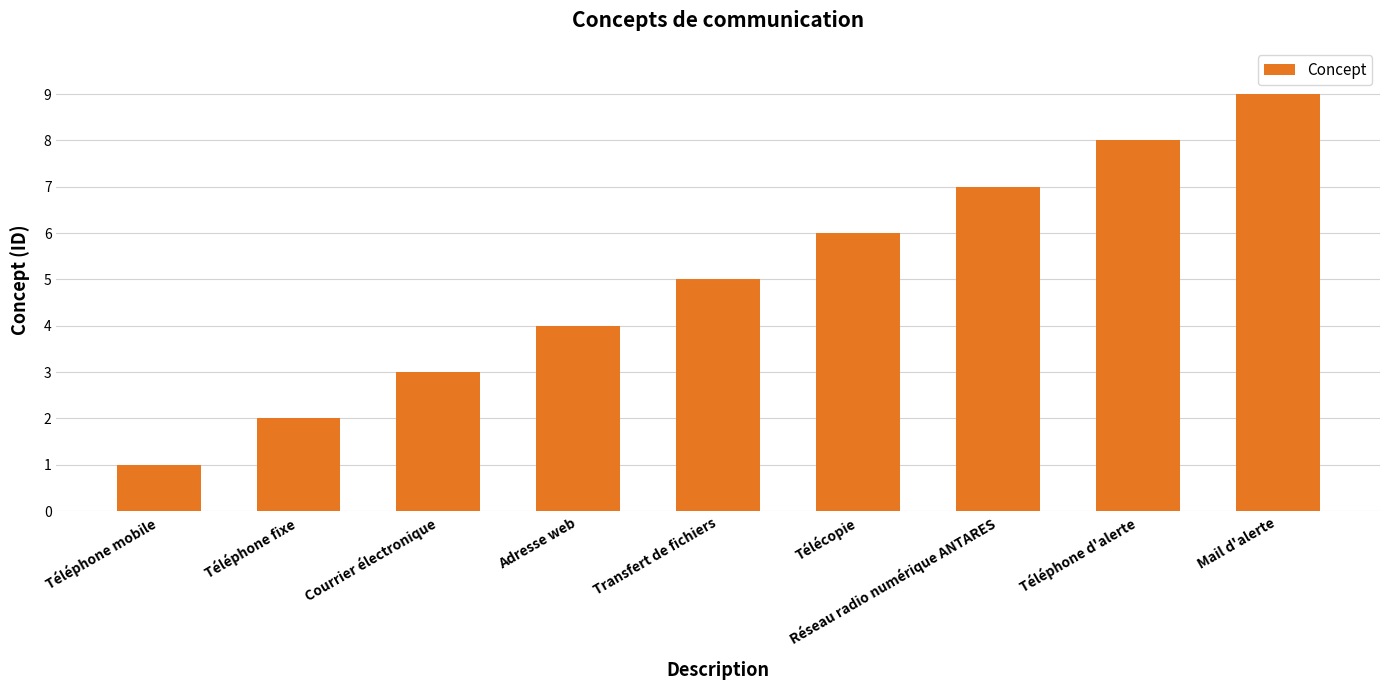

Which has a higher value, Courrier électronique or Téléphone d'alerte?

Téléphone d'alerte